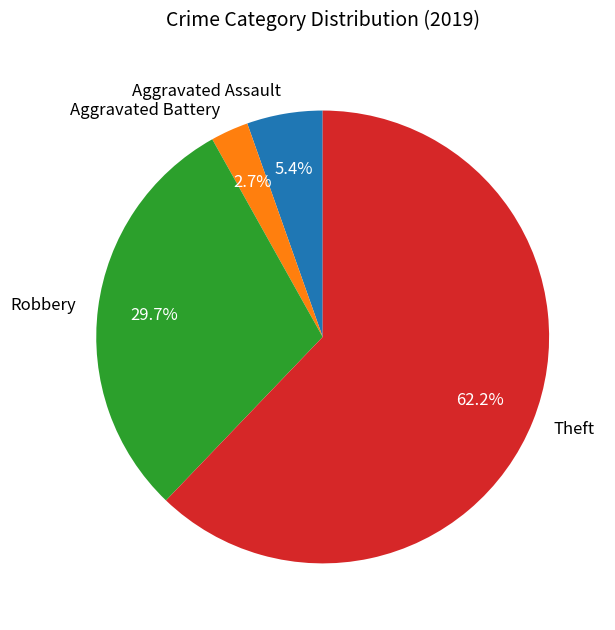

Count the number of slices in the pie.

4